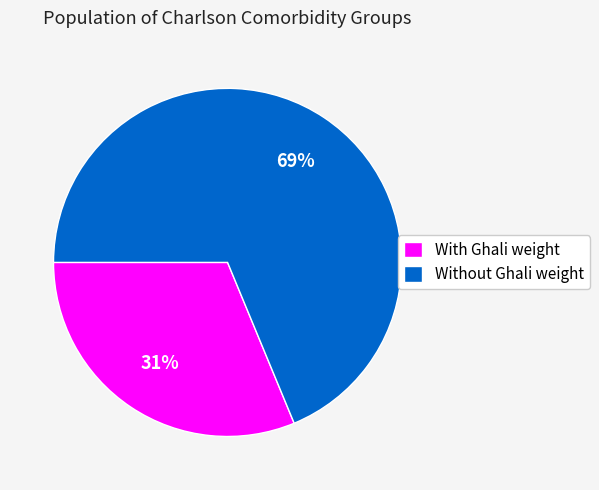

Which has a higher value, With Ghali weight or Without Ghali weight?

Without Ghali weight